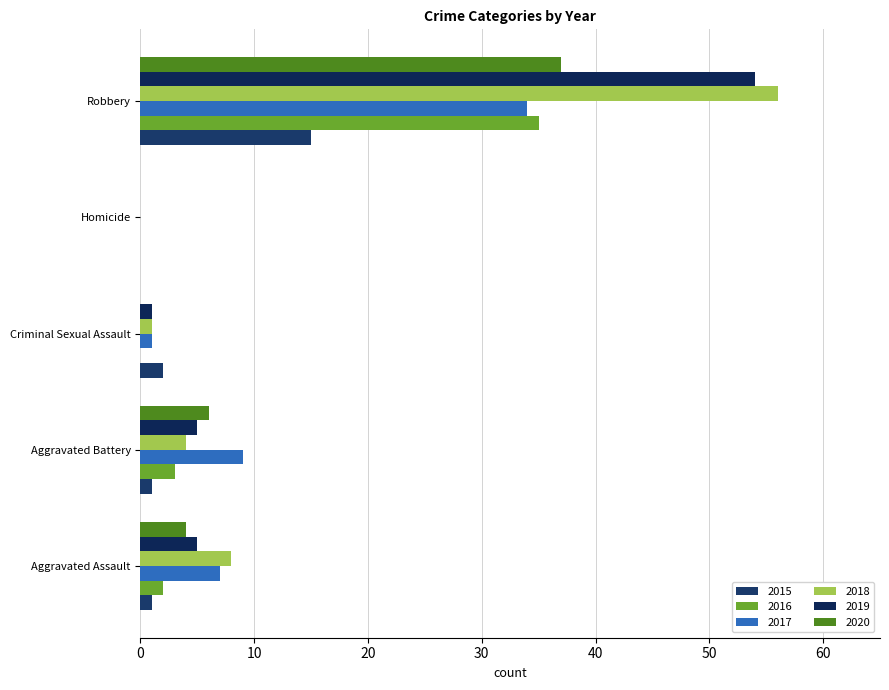

Which has a higher value, Aggravated Assault or Criminal Sexual Assault?

Criminal Sexual Assault